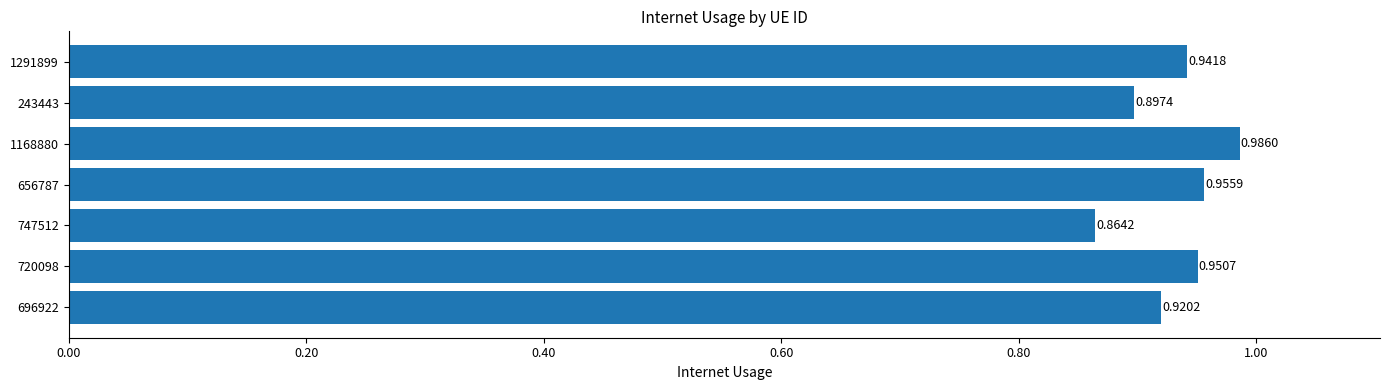

Between 1168880 and 720098, which is larger?

1168880